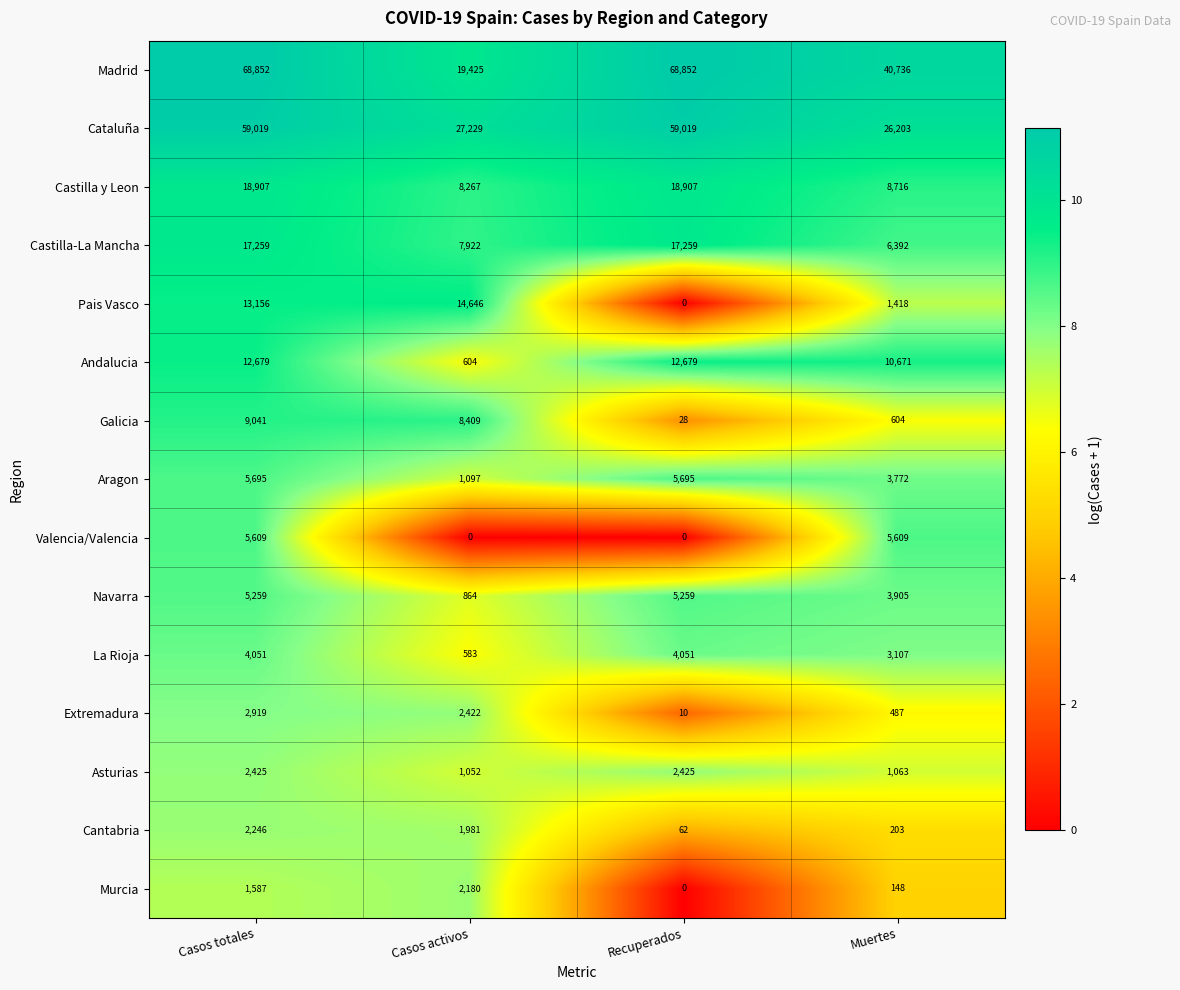

Is it true that Madrid equals 68852 at Recuperados?

True